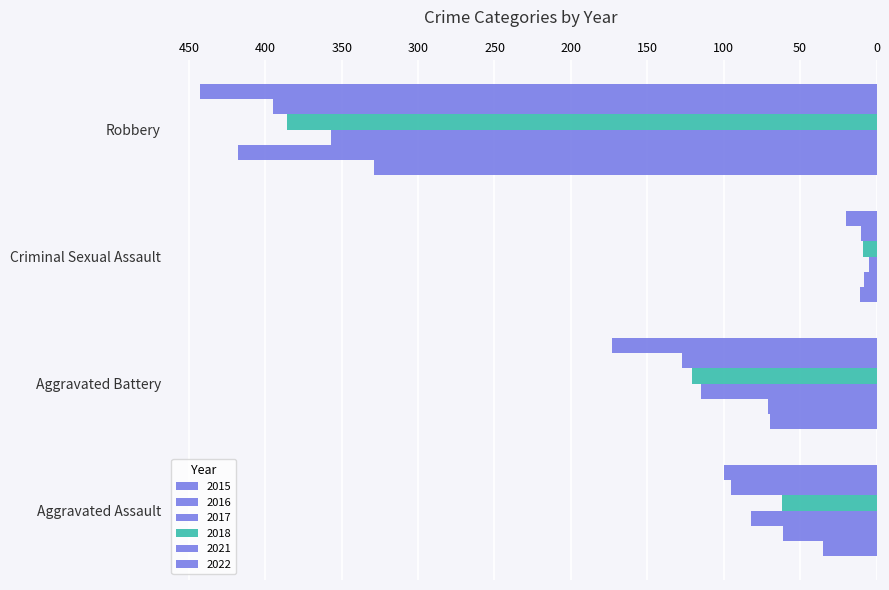

How many distinct data groups are displayed?

6